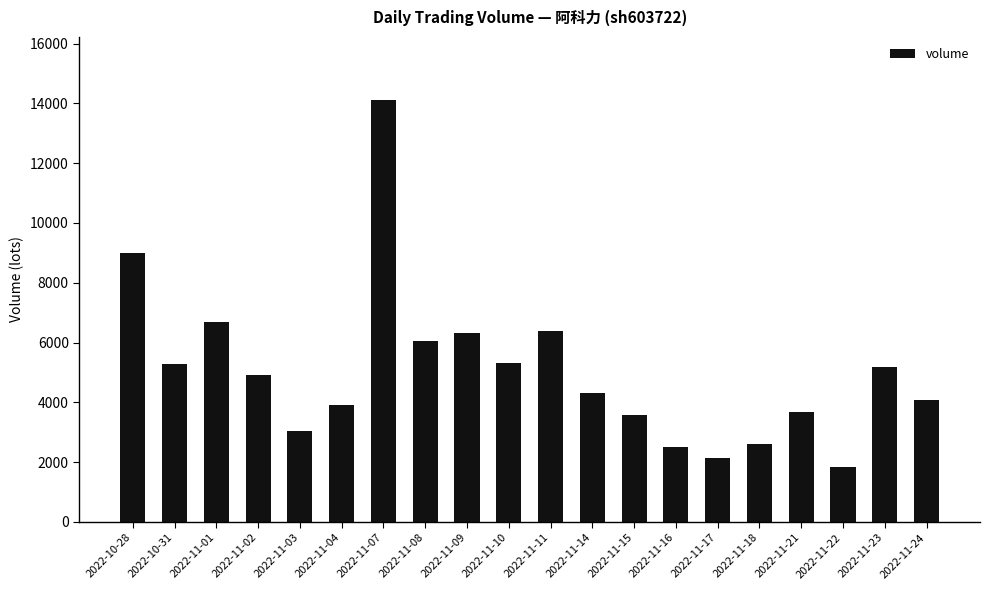

Are the bars horizontal?

No